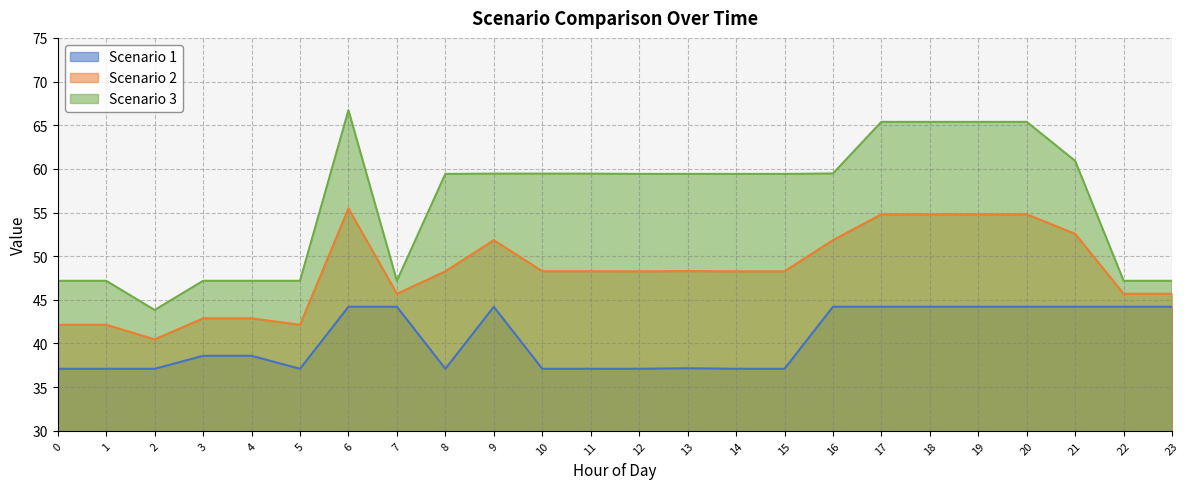

What is the difference between the highest and lowest values at 4?

8.6